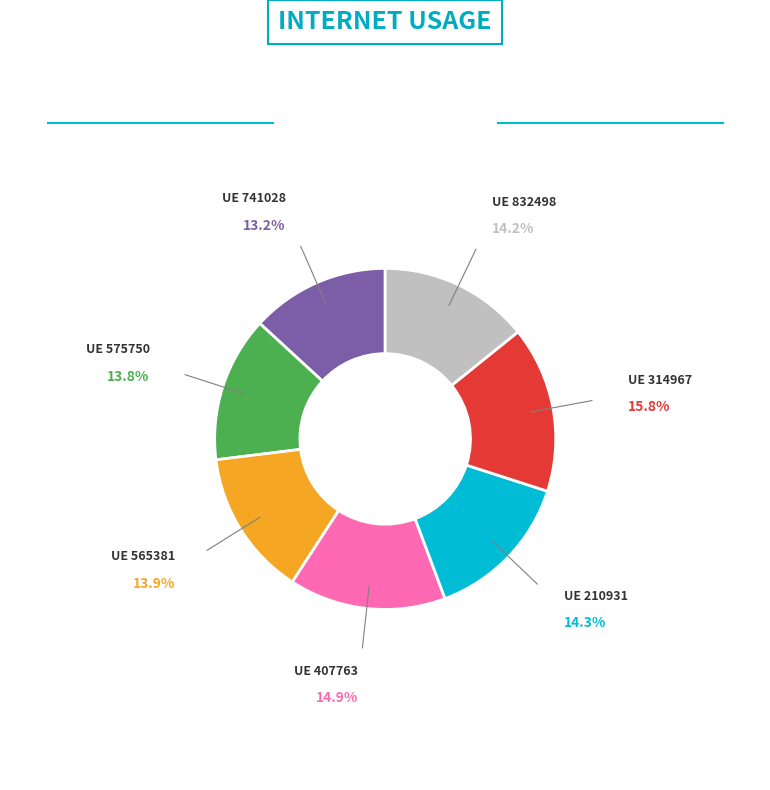

Does any single category account for the majority?

No